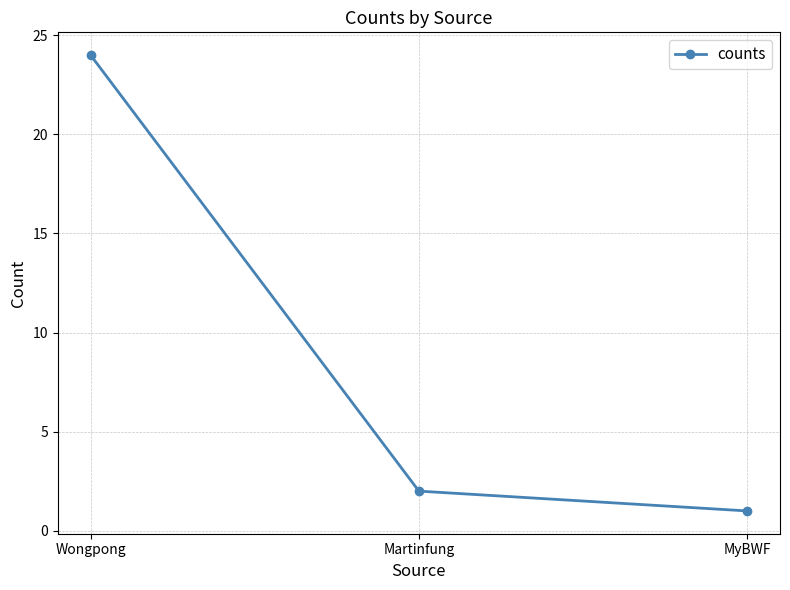

Is this an area chart (filled region under the line)?

No